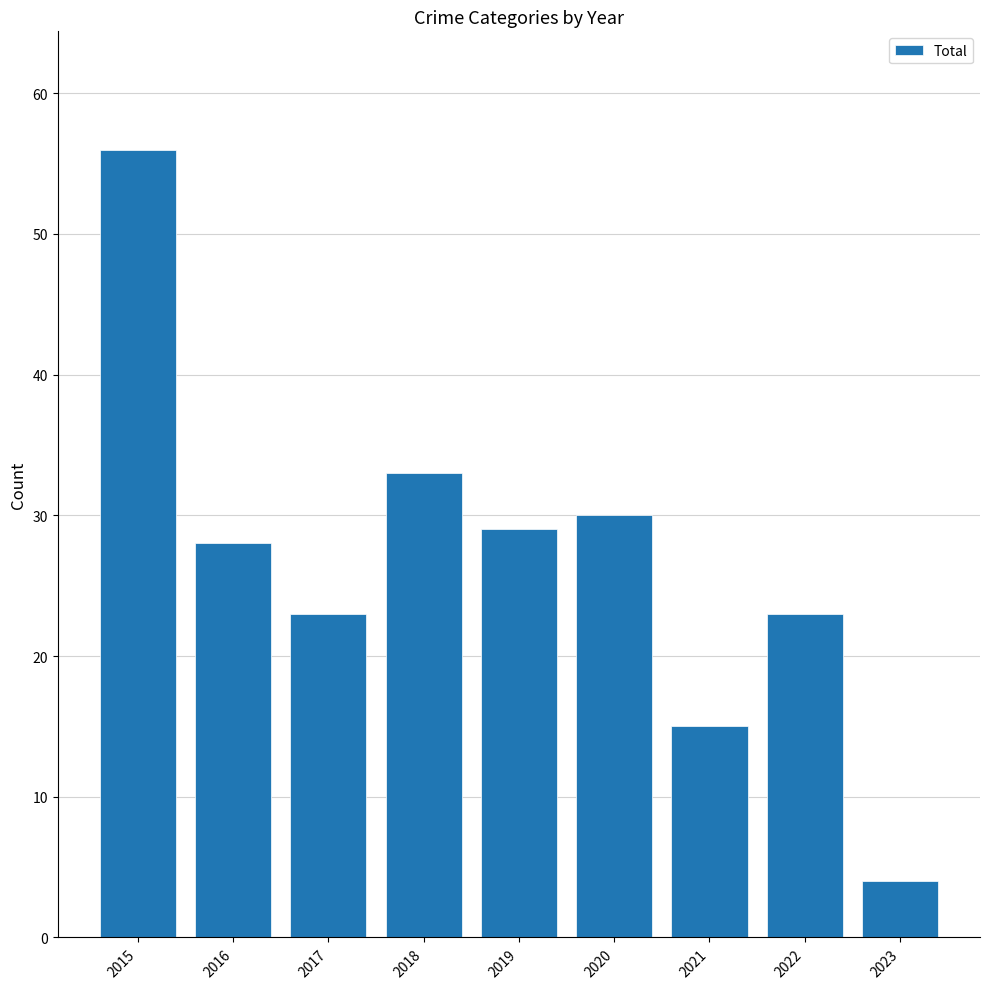

Reading left to right, what are all the values shown in this chart?

2015=56	2016=28	2017=23	2018=33	2019=29	2020=30	2021=15	2022=23	2023=4